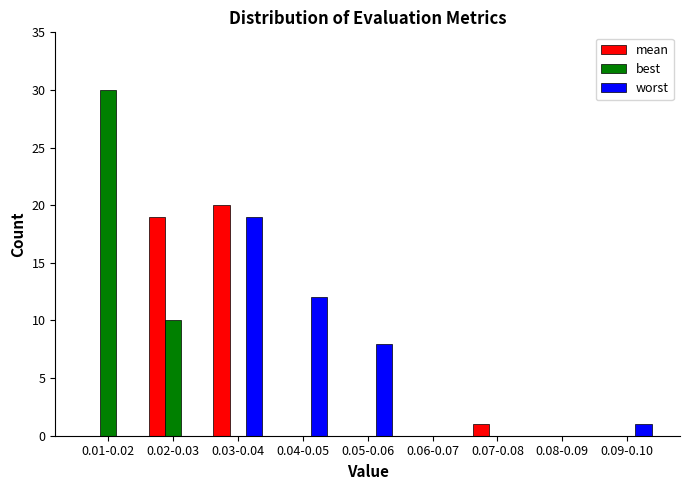

Reading left to right, transcribe all the data shown in this chart.

mean: 0.01-0.02=0	0.02-0.03=19	0.03-0.04=20	0.04-0.05=0	0.05-0.06=0	0.06-0.07=0	0.07-0.08=1	0.08-0.09=0	0.09-0.10=0
best: 0.01-0.02=30	0.02-0.03=10	0.03-0.04=0	0.04-0.05=0	0.05-0.06=0	0.06-0.07=0	0.07-0.08=0	0.08-0.09=0	0.09-0.10=0
worst: 0.01-0.02=0	0.02-0.03=0	0.03-0.04=19	0.04-0.05=12	0.05-0.06=8	0.06-0.07=0	0.07-0.08=0	0.08-0.09=0	0.09-0.10=1